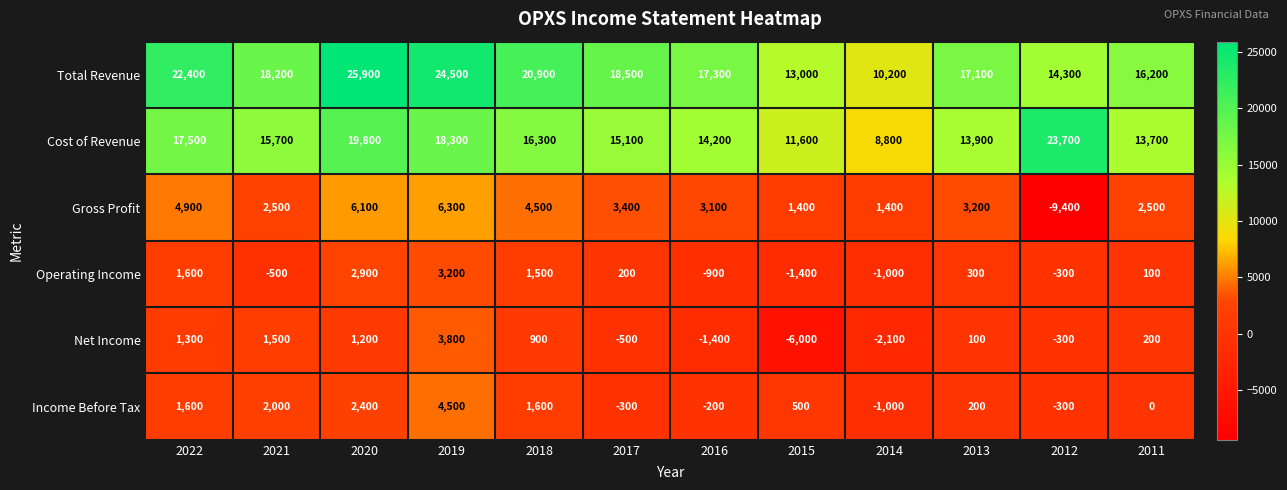

What is the minimum value for Cost of Revenue?

8800